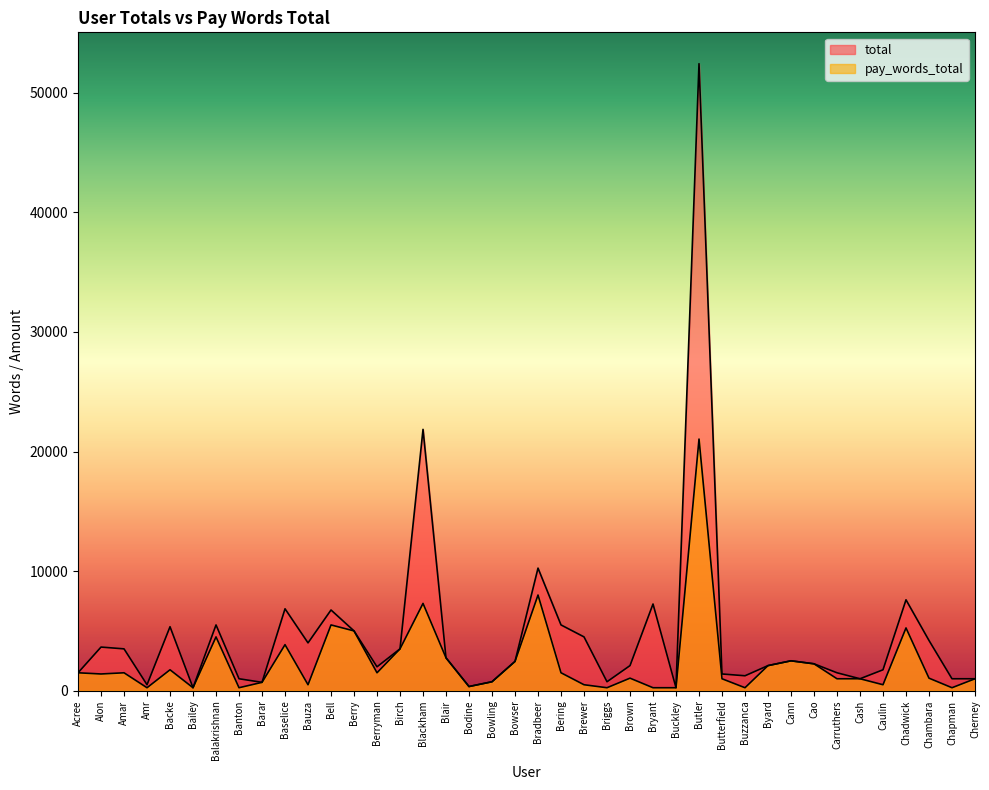

The pay_words_total series shows 21040 at Butler. True or false?

True